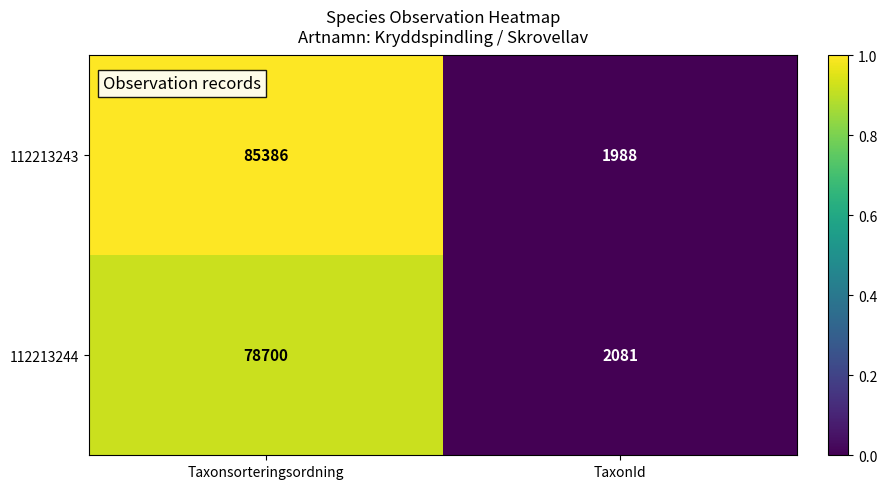

The 112213244 series shows 2081 at TaxonId. True or false?

True